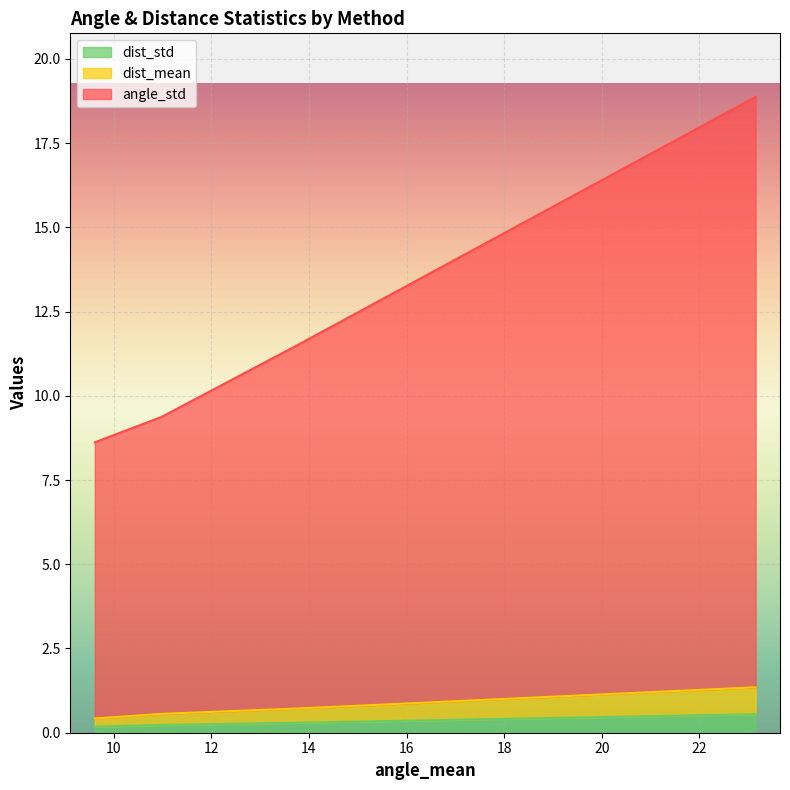

What is the difference between the highest and lowest values at 23.15188137172404?

18.3